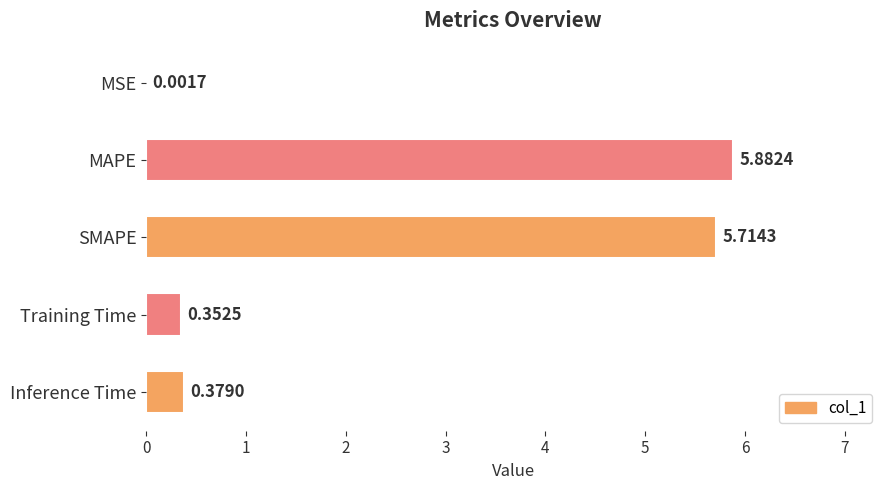

What is the sum of all values?

12.3